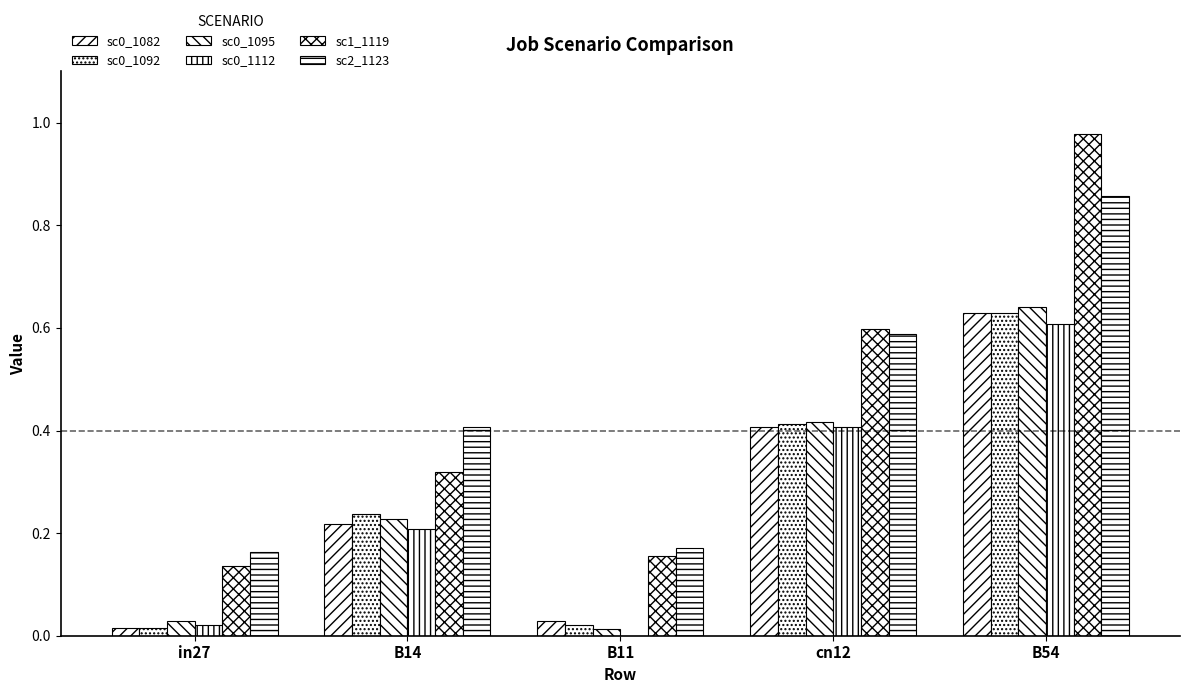

True or false: job543_scenario0_1082 has a value of 0.2 at cn12.

False